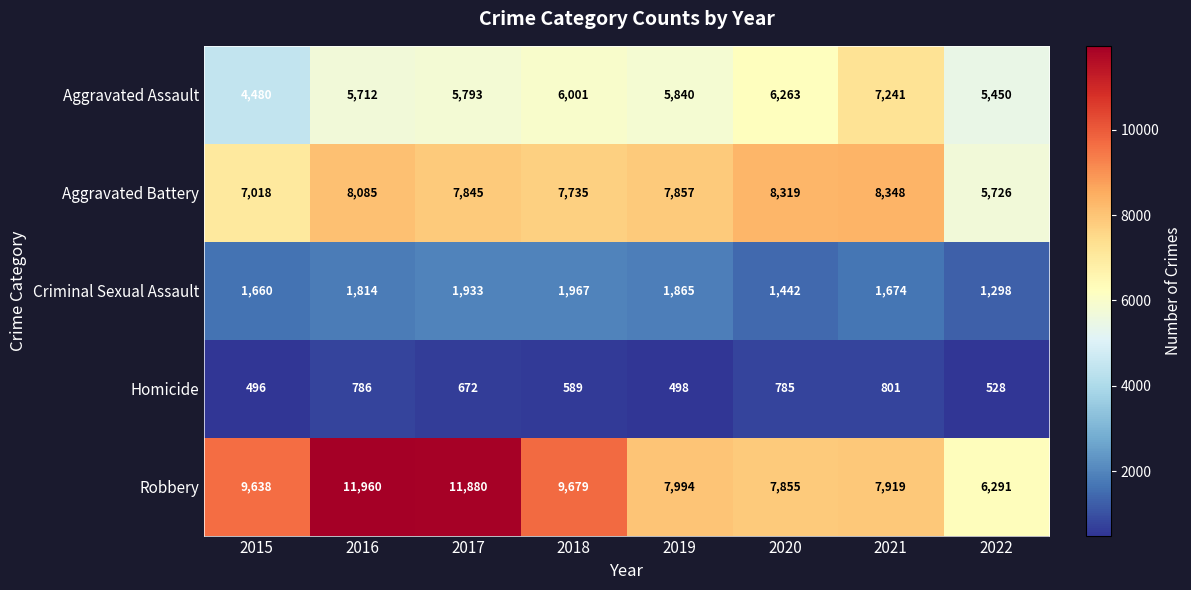

The Aggravated Assault series shows 6539 at 2015. True or false?

False